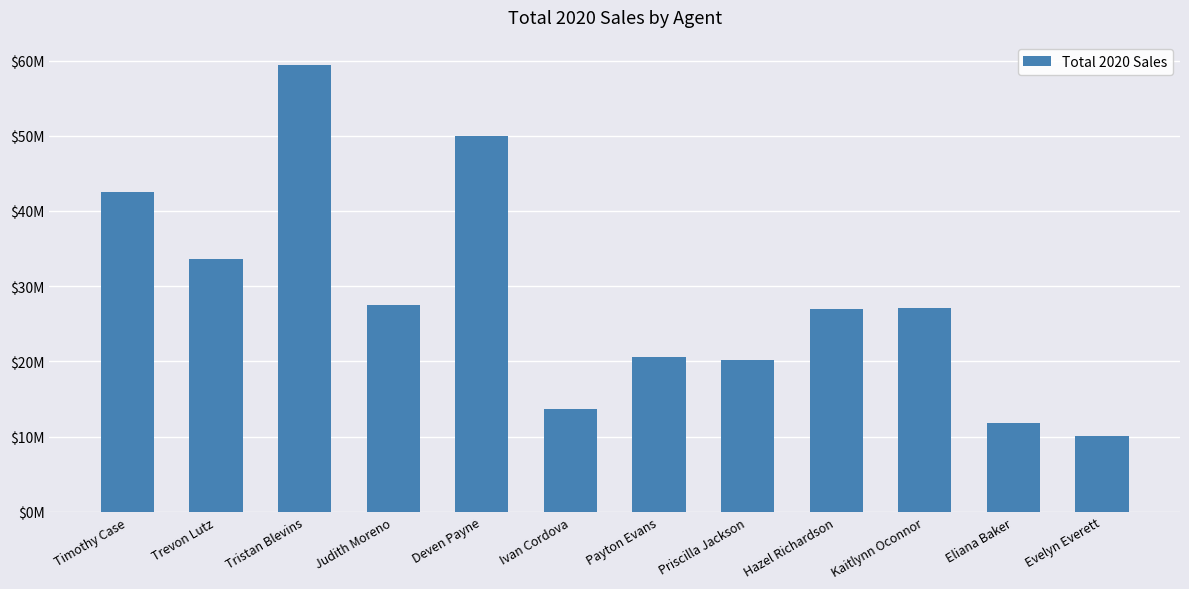

Reading left to right, list all the values displayed in this chart.

Timothy Case=42544265.2	Trevon Lutz=33628858.2	Tristan Blevins=59433624.8	Judith Moreno=27489138.9	Deven Payne=49918842.7	Ivan Cordova=13730150.5	Payton Evans=20637231.7	Priscilla Jackson=20153300.8	Hazel Richardson=26952355.9	Kaitlynn Oconnor=27094864.3	Eliana Baker=11800998.1	Evelyn Everett=10099169.8